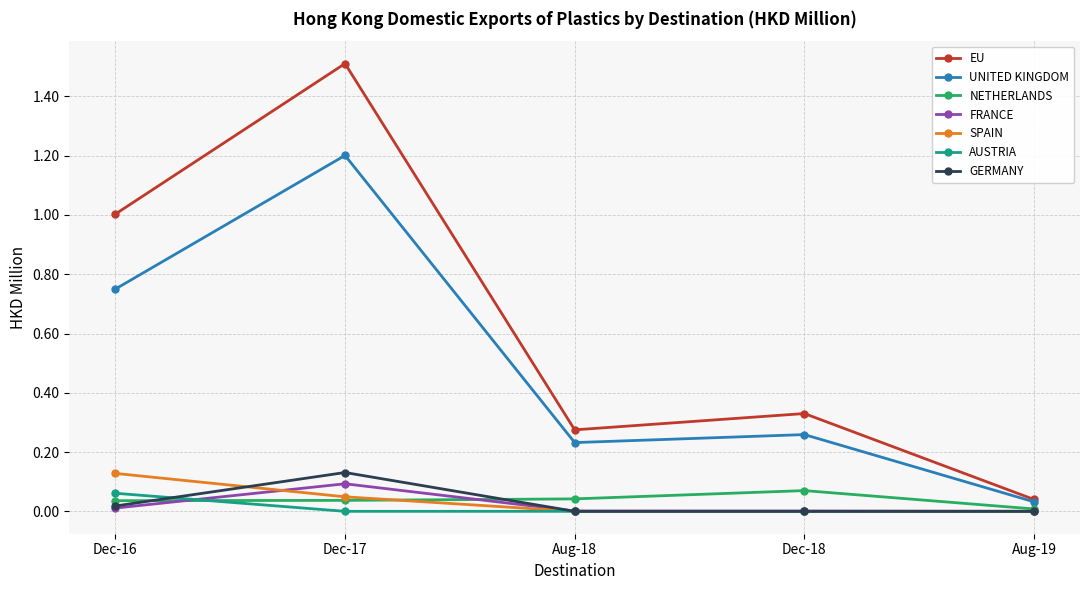

What is the label of the 4th point from the right?

Dec-17